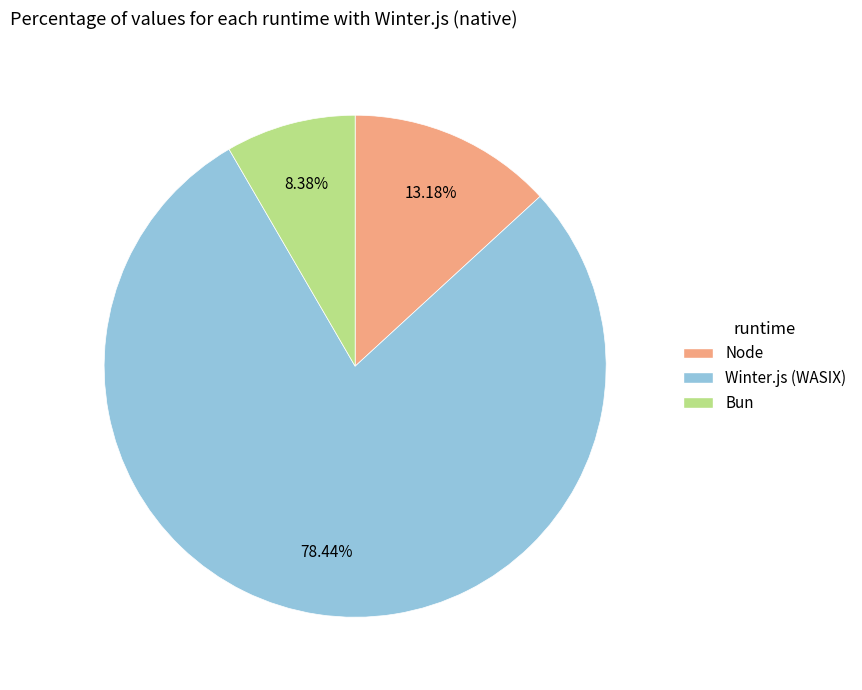

To the nearest percent, what portion does Winter.js (WASIX) represent?

78%